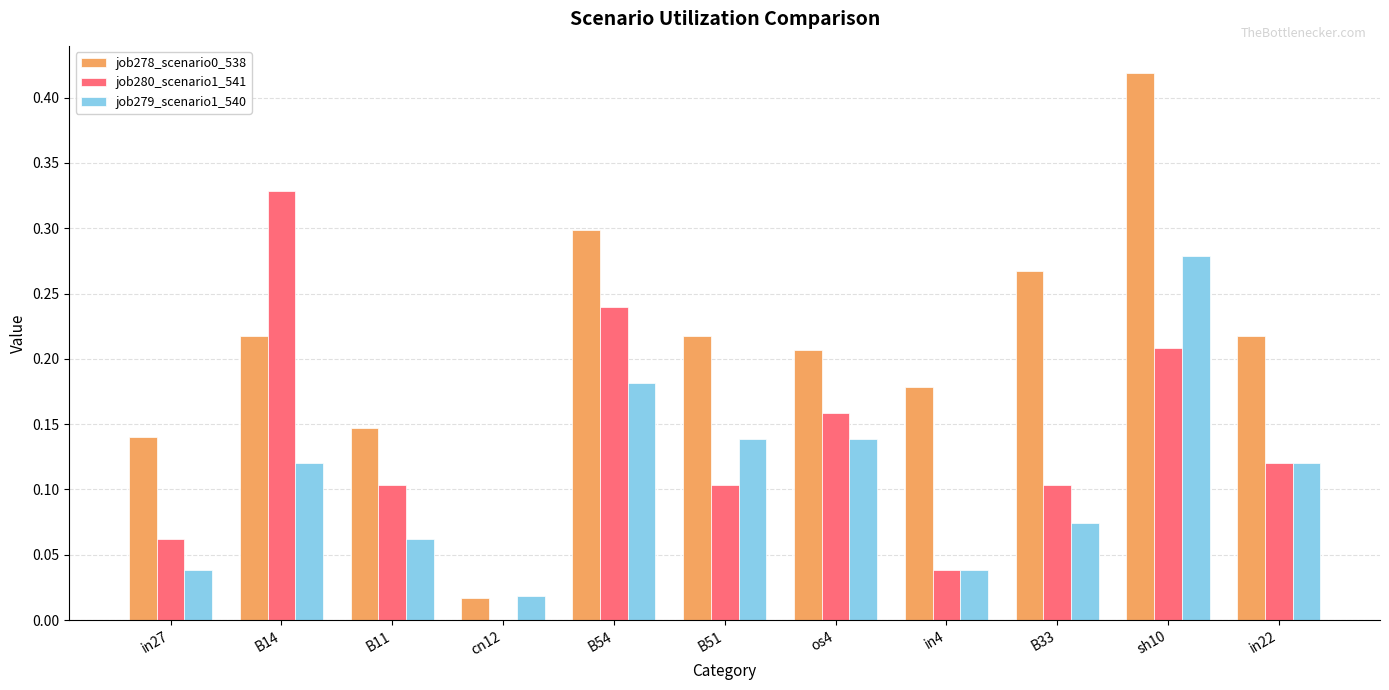

What is the sum of all job279_scenario1_540 values?

1.2